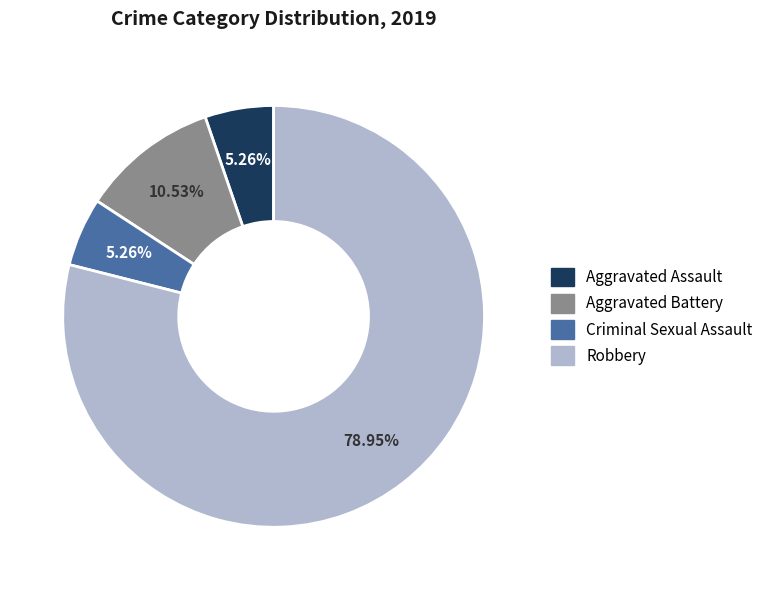

The Criminal Sexual Assault slice represents 5% of the pie. True or false?

True